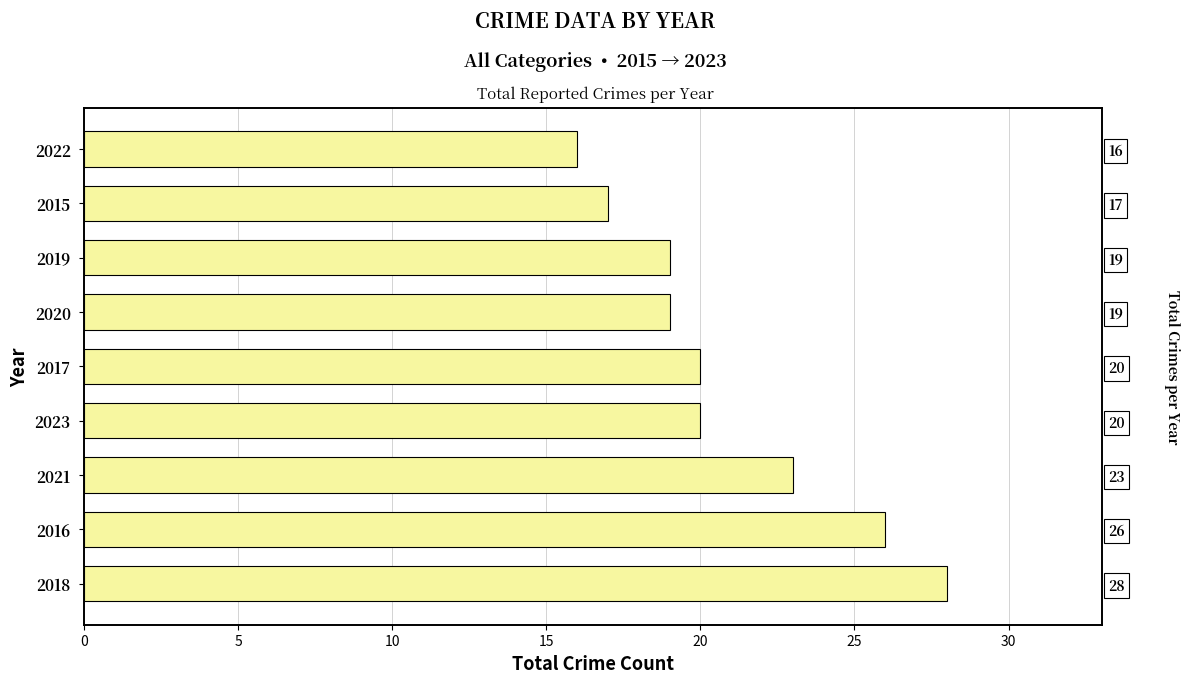

How many bars are there in total?

9